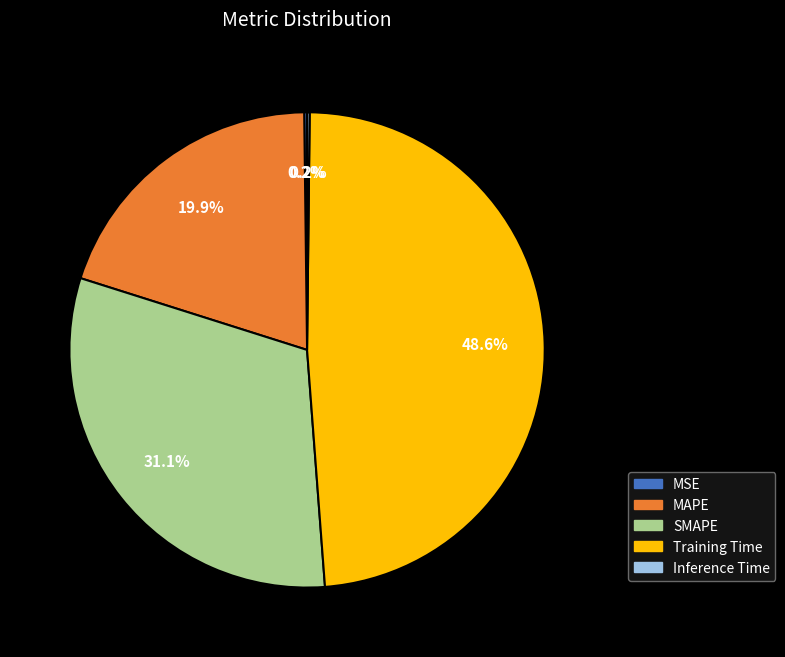

Does any single category account for the majority?

No